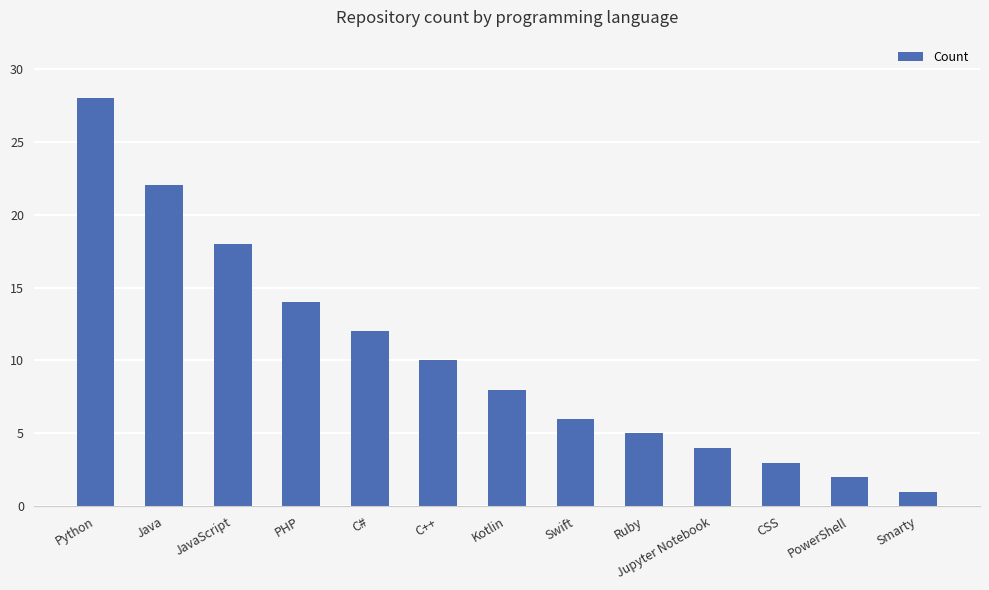

The value at JavaScript is 18. True or false?

True